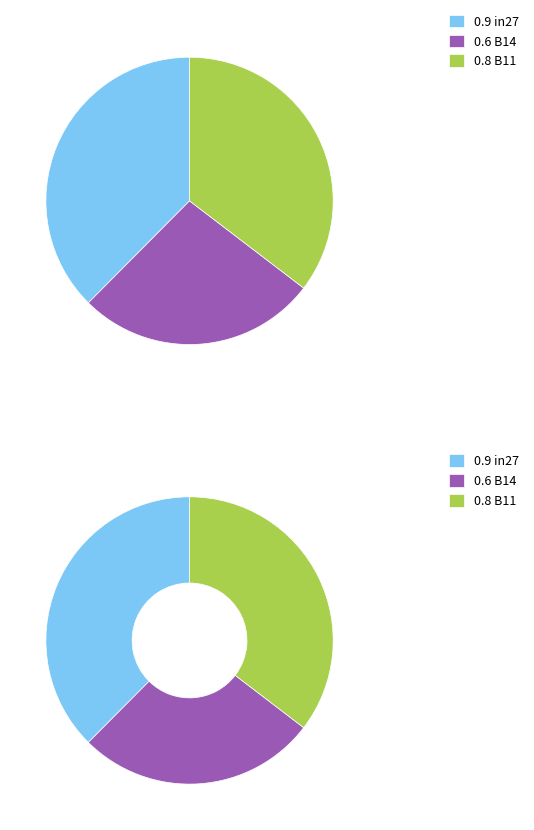

Is there a majority slice in this chart?

No